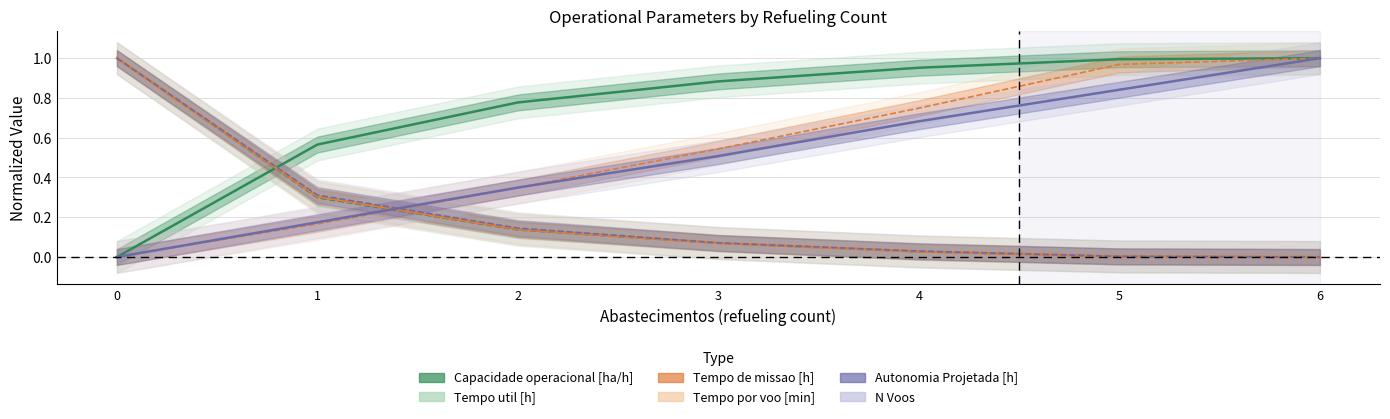

How many series are shown in this chart?

6